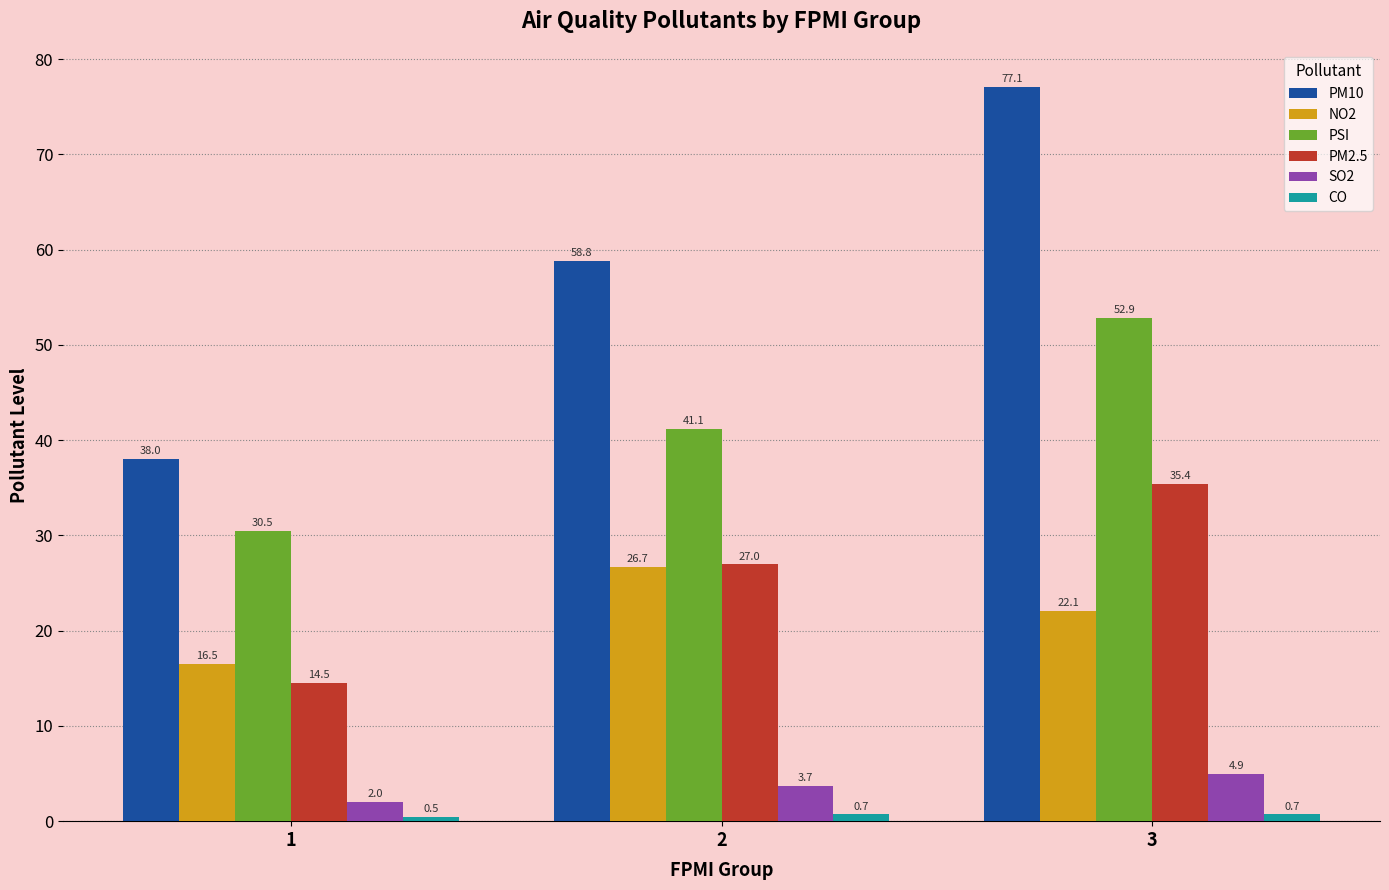

List the labels in order of NO2 value, largest first.

2, 3, 1